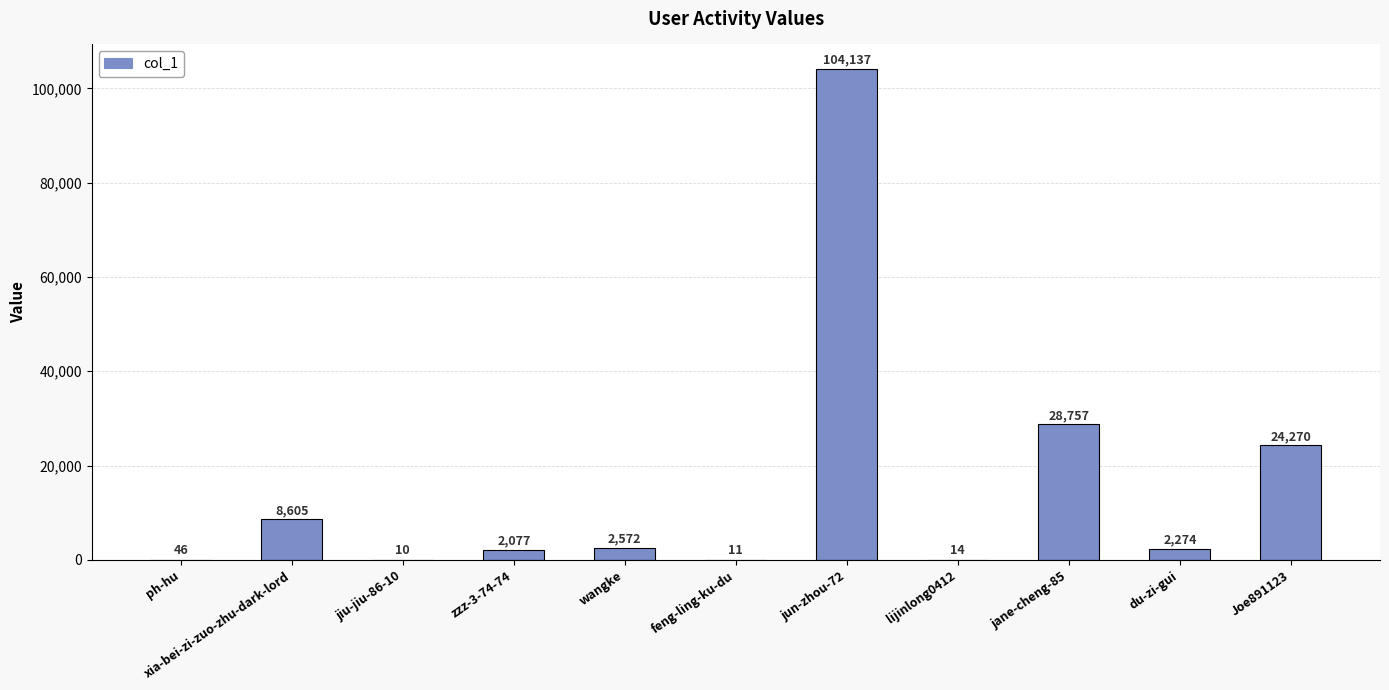

Between jane-cheng-85 and jiu-jiu-86-10, which is larger?

jane-cheng-85